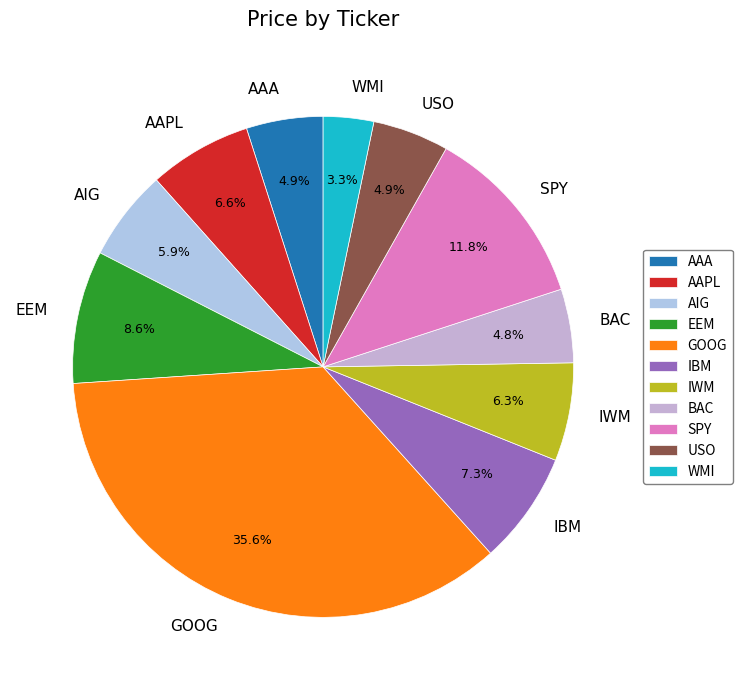

Do AAA and IBM together represent more than half of the pie?

No